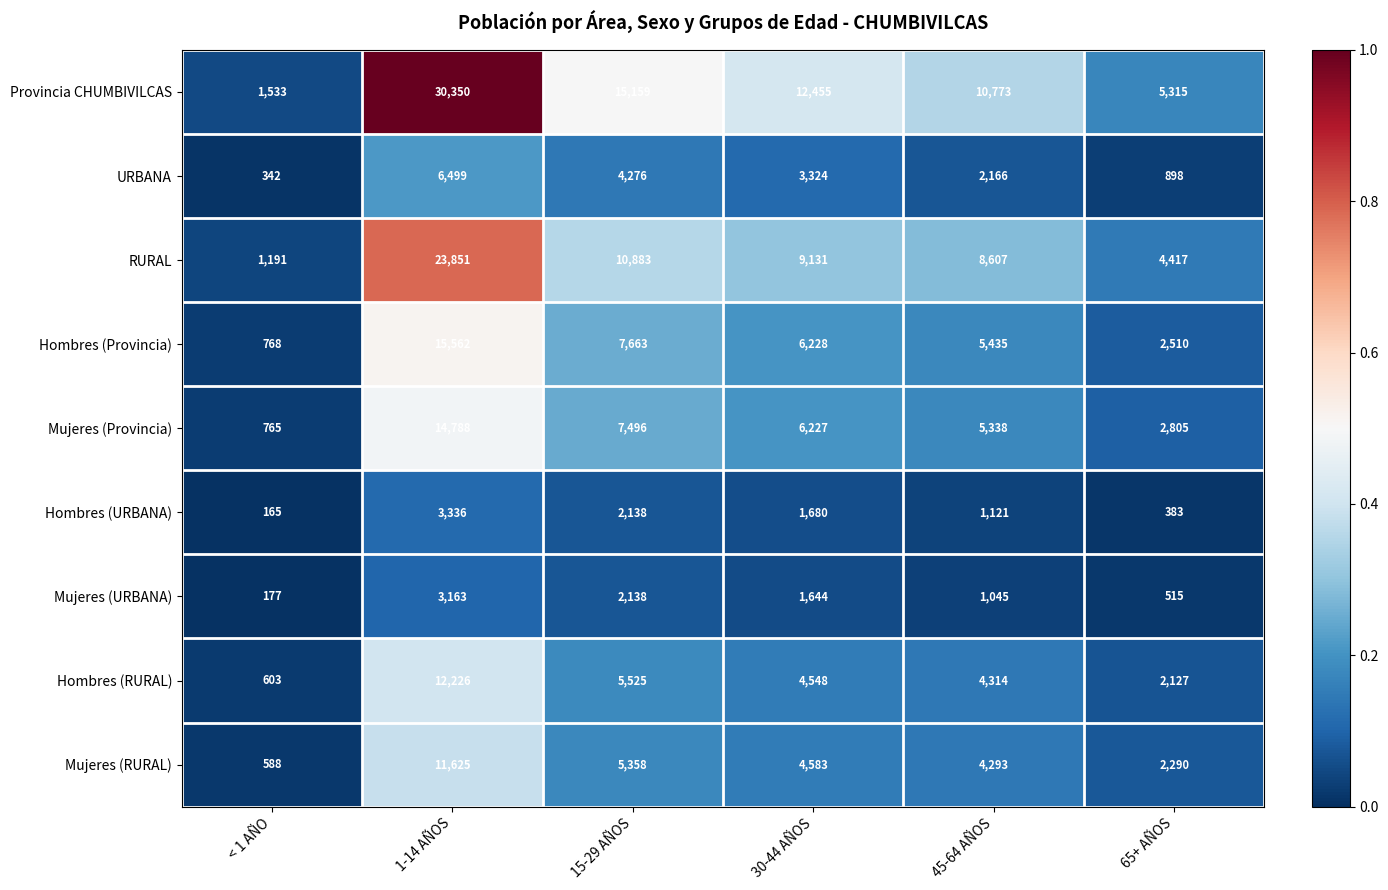

Between < 1 AÑO and 45-64 AÑOS, which series saw the biggest shift?

Provincia CHUMBIVILCAS